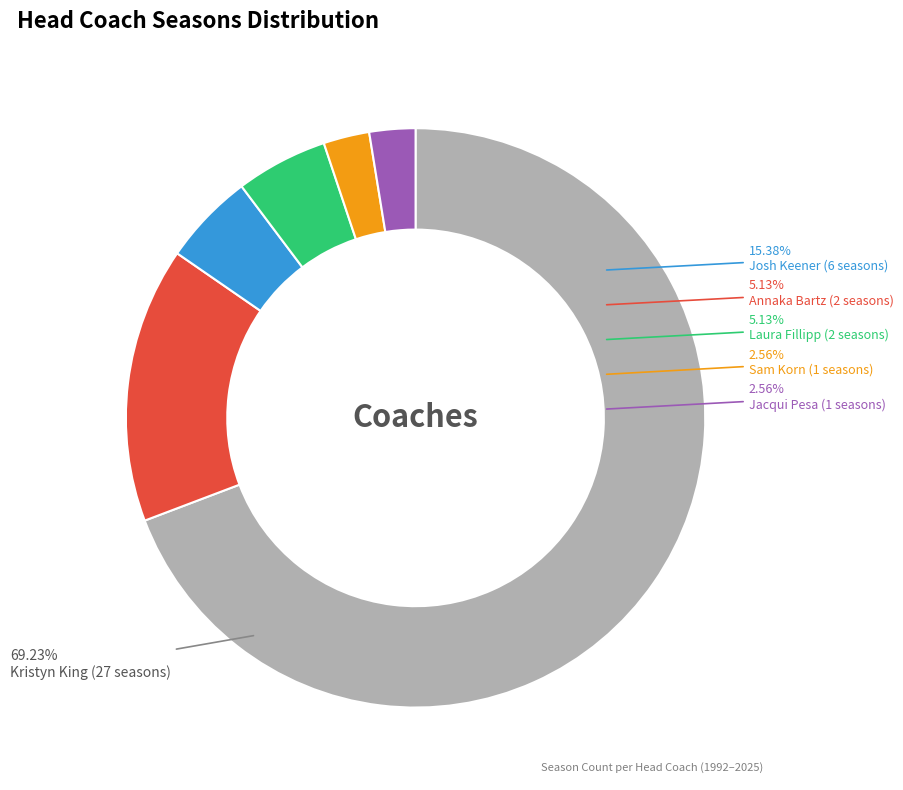

Does Annaka Bartz account for over 50% of the chart?

No